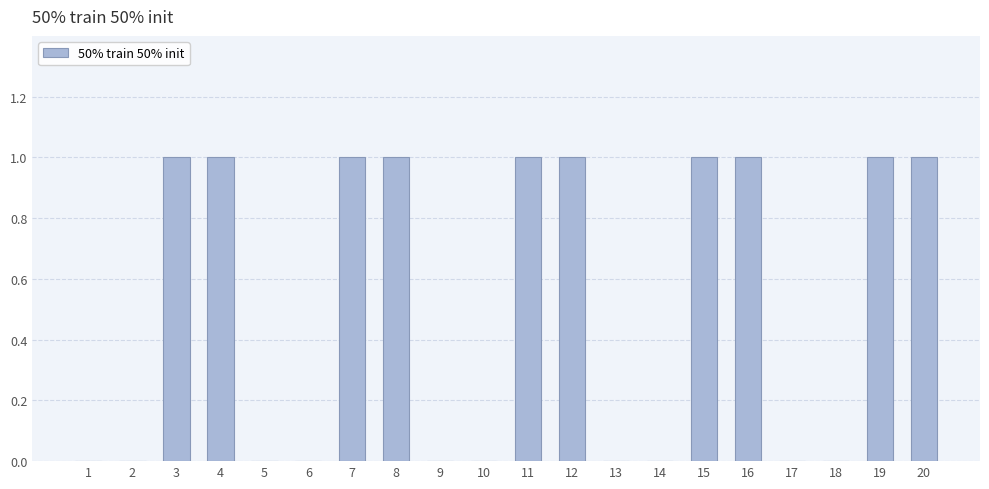

What is the change in value from 14 to 15?

+1